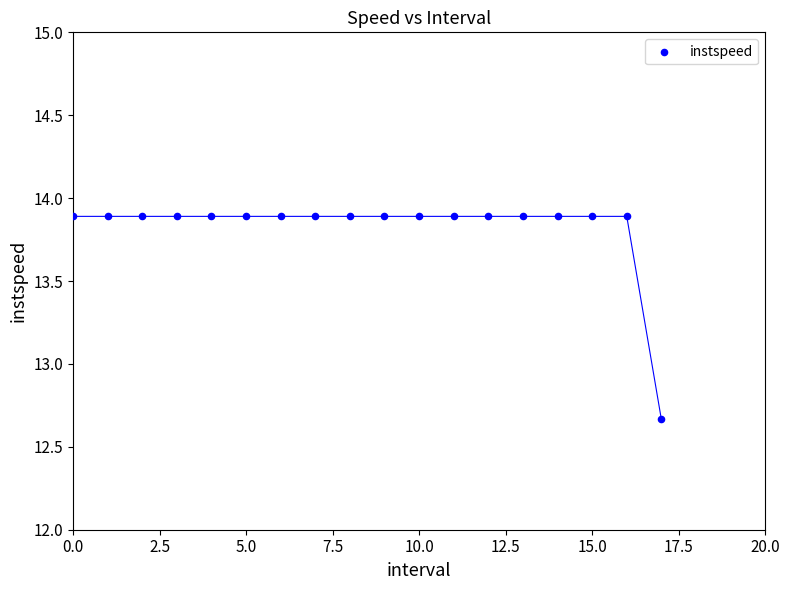

What is the range of Y values (max minus min)?

1.2